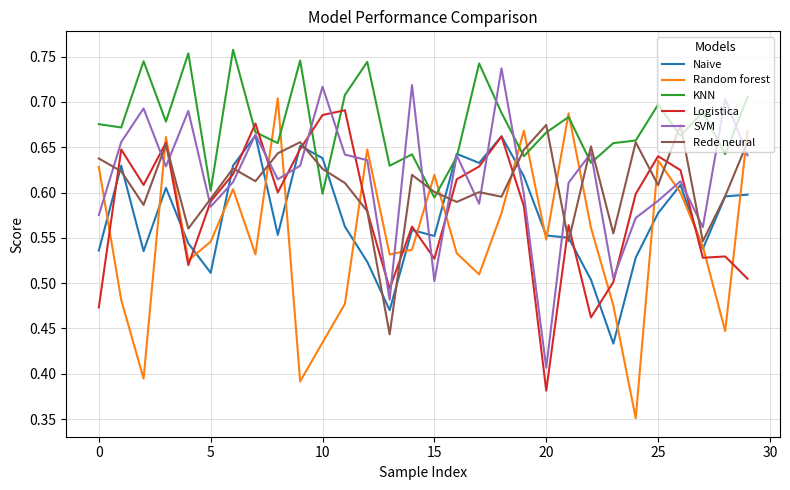

How many times do Random forest and Rede neural cross each other?

15